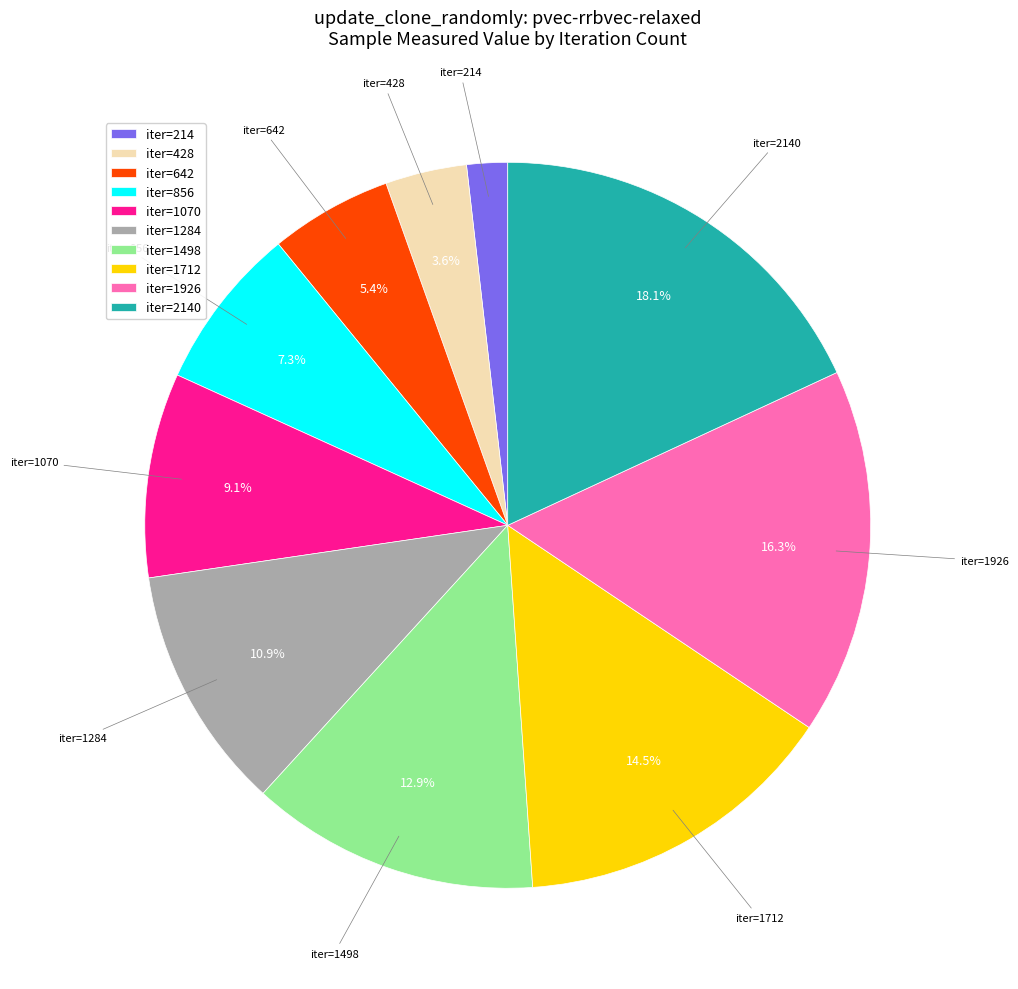

Is the sum of iter=856 and iter=2140 greater than half?

No